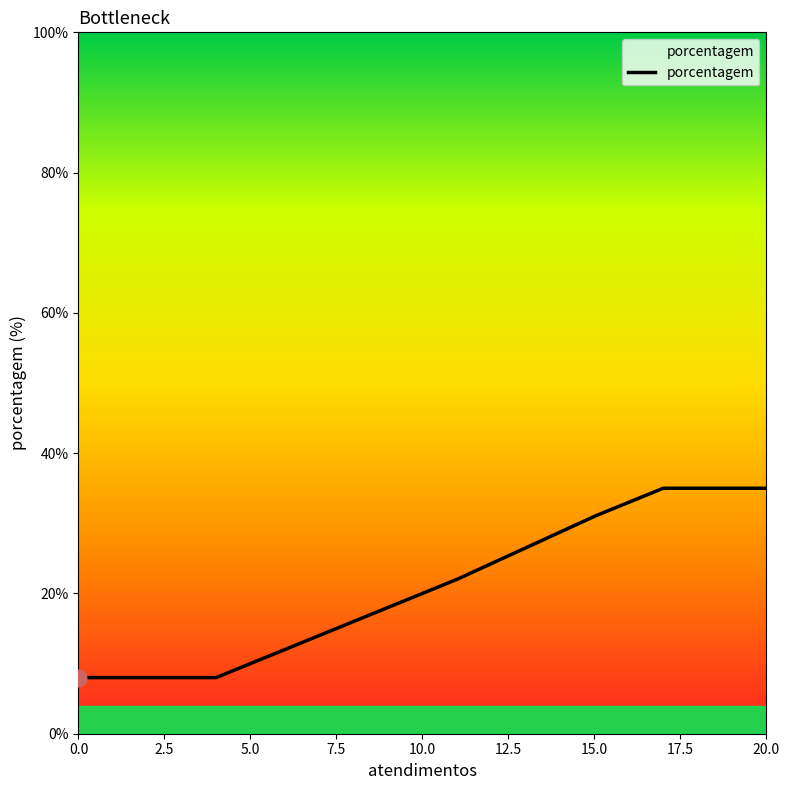

Does the chart have visible grid lines?

No